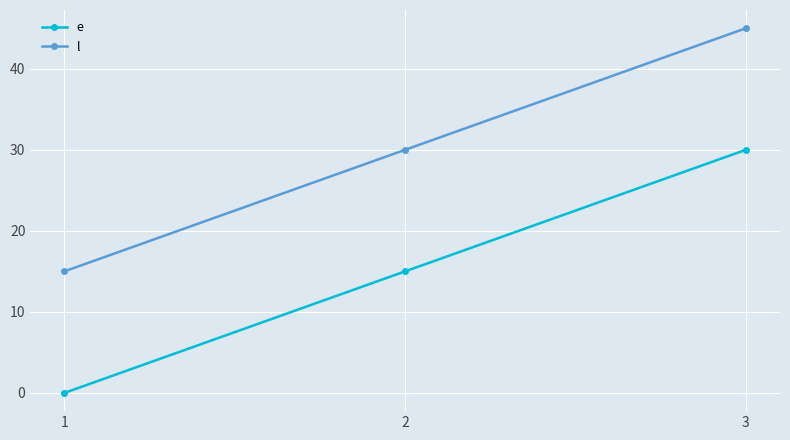

How many positive values does the e series have?

2